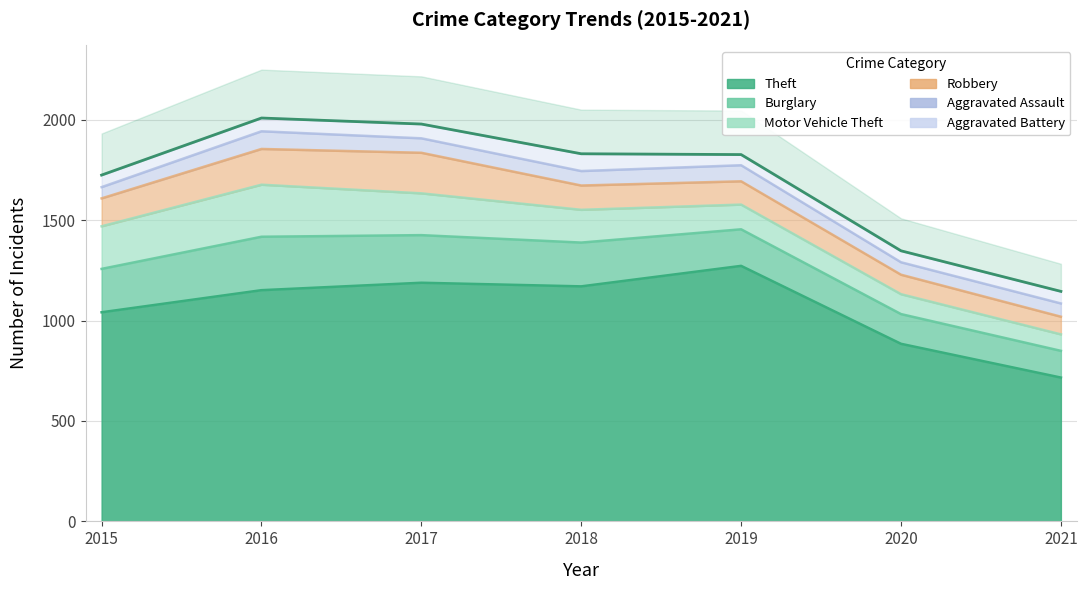

Which series has the largest range (max minus min)?

Theft